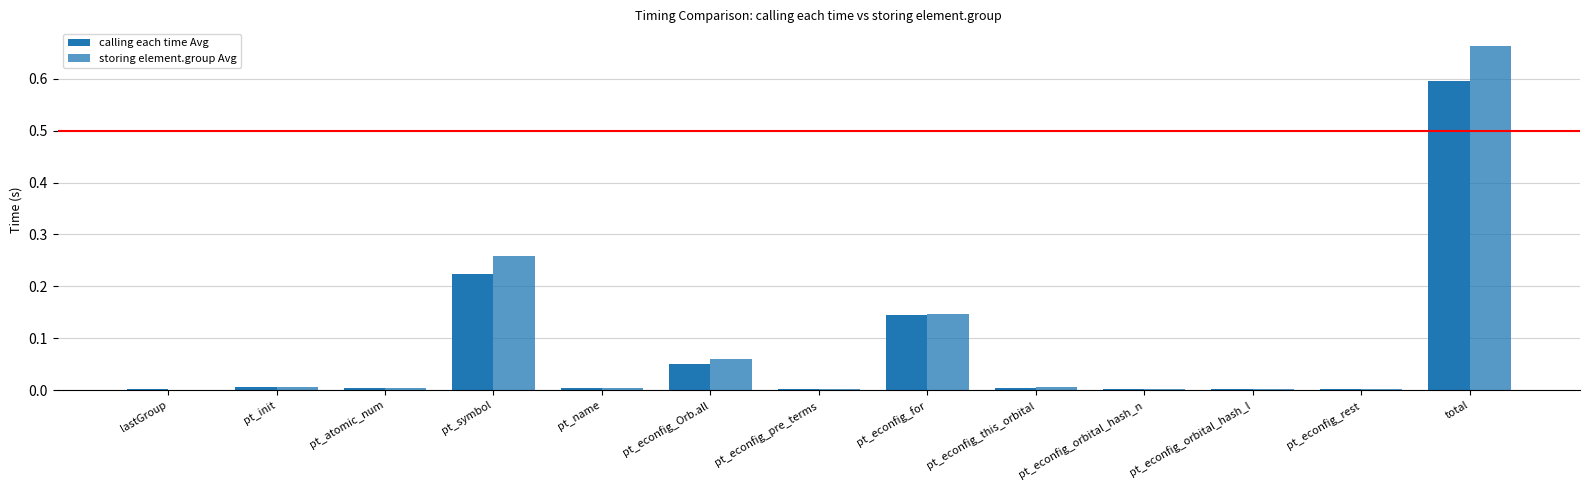

List the labels in order of storing element.group Avg value, smallest first.

lastGroup, pt_econfig_orbital_hash_l, pt_econfig_rest, pt_econfig_pre_terms, pt_econfig_orbital_hash_n, pt_atomic_num, pt_name, pt_econfig_this_orbital, pt_init, pt_econfig_Orb.all, pt_econfig_for, pt_symbol, total